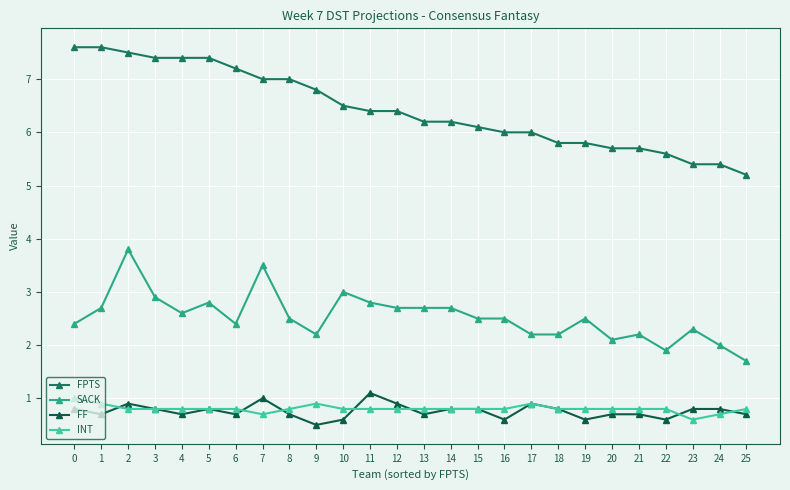

True or false: FF and SACK cross at least once.

False